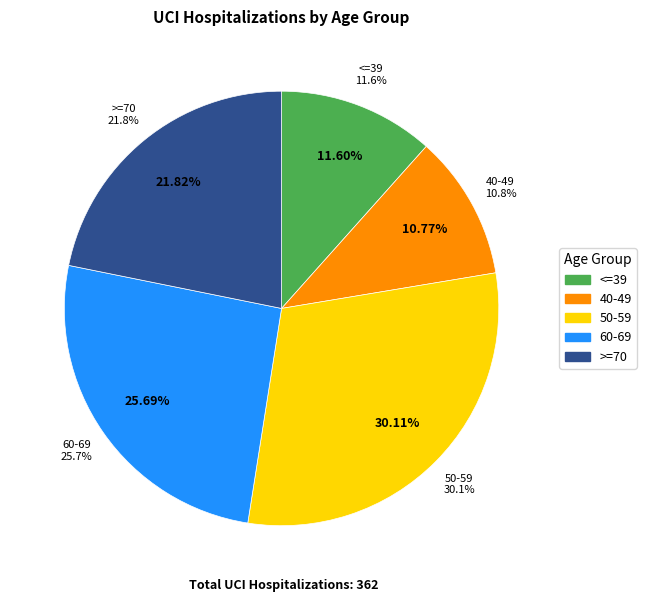

Which category has the biggest portion of the pie?

50-59